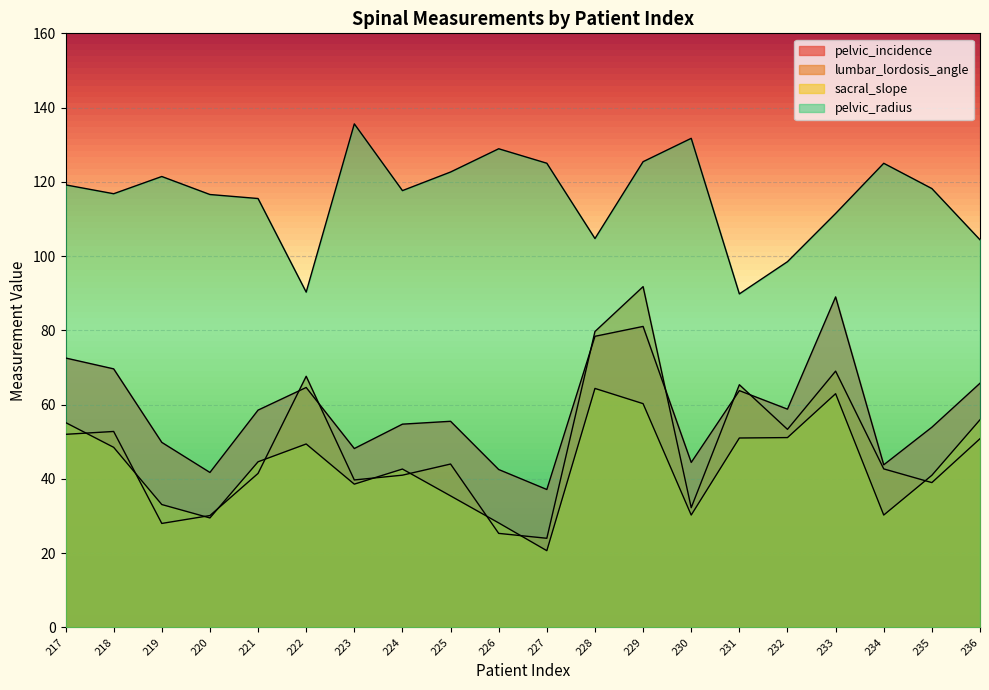

Where does the lumbar_lordosis_angle series first go above 44?

217